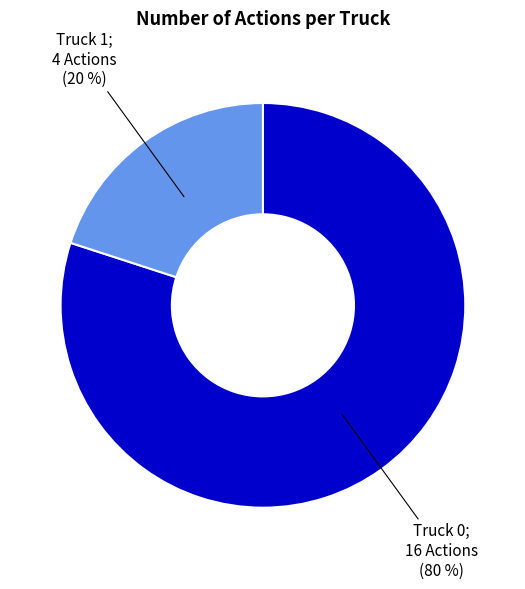

Is there any slice that represents more than half of the pie?

Yes